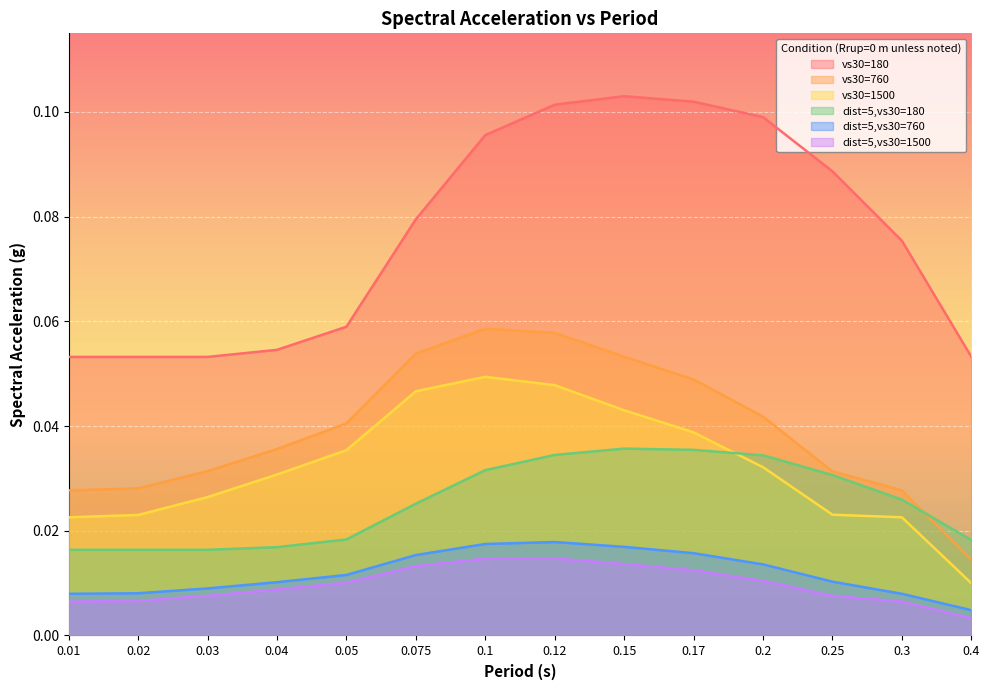

What are all the series names shown in the legend?

vs30=180, vs30=760, vs30=1500, dist=5,vs30=180, dist=5,vs30=760, dist=5,vs30=1500